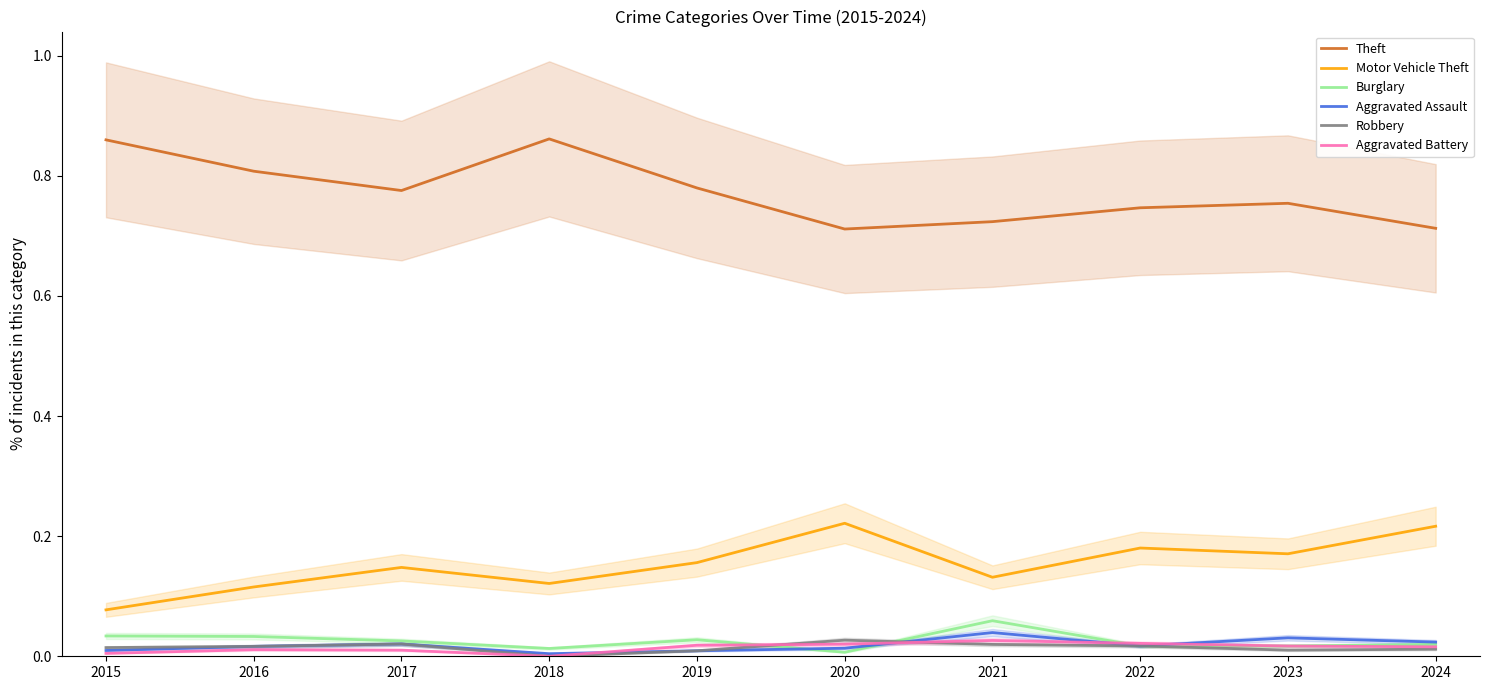

List the labels in order of Aggravated Battery value, largest first.

2021, 2022, 2020, 2019, 2023, 2024, 2016, 2017, 2015, 2018